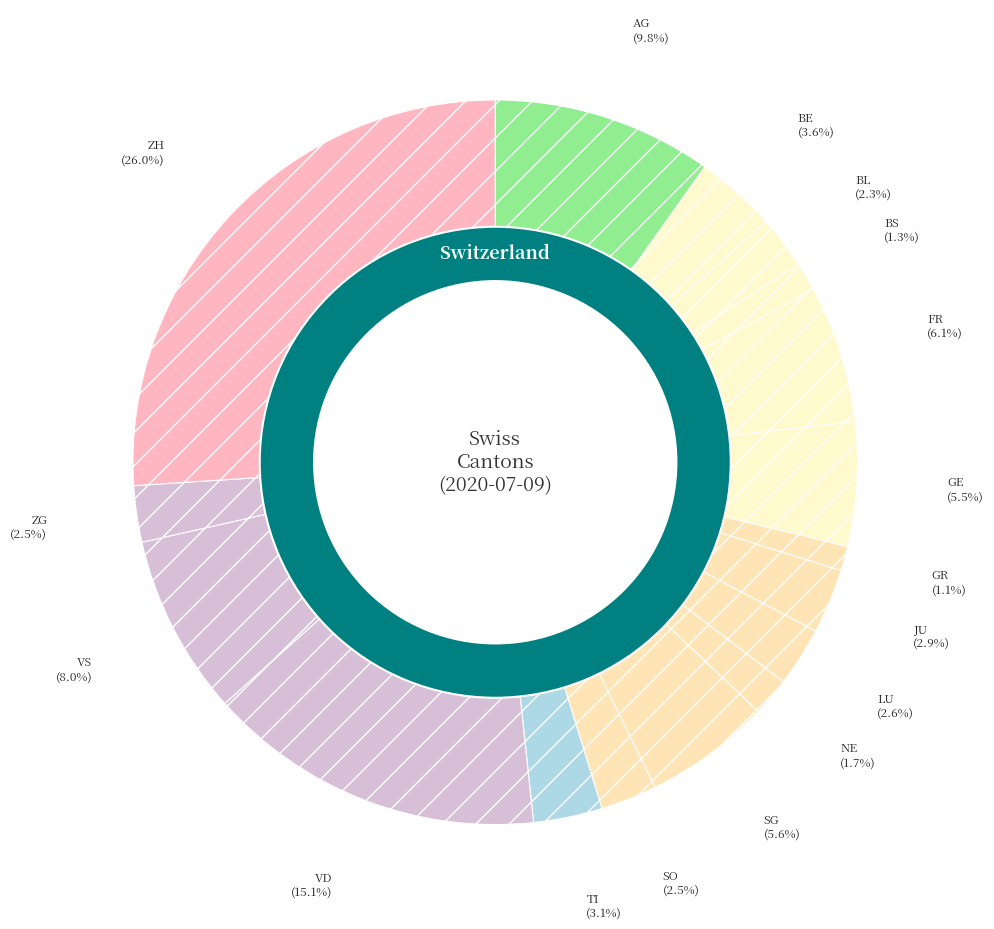

Combined, what portion of the pie is GE and ZG?

8.0%